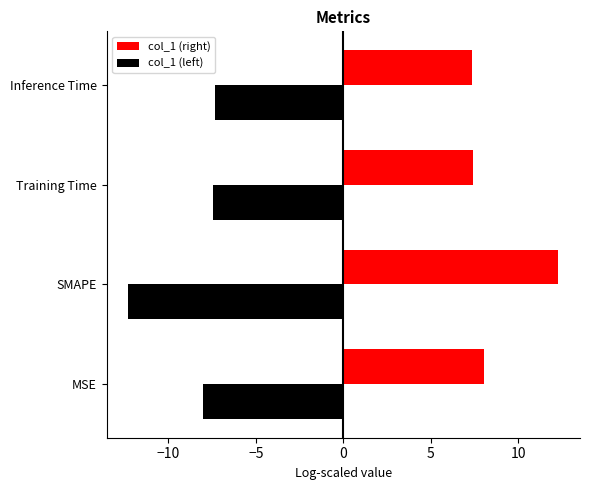

What is the spread (max minus min) of values at MSE?

16.1